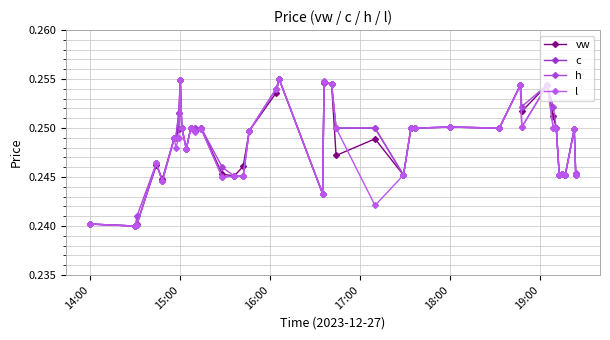

Count the number of data series in this chart.

4